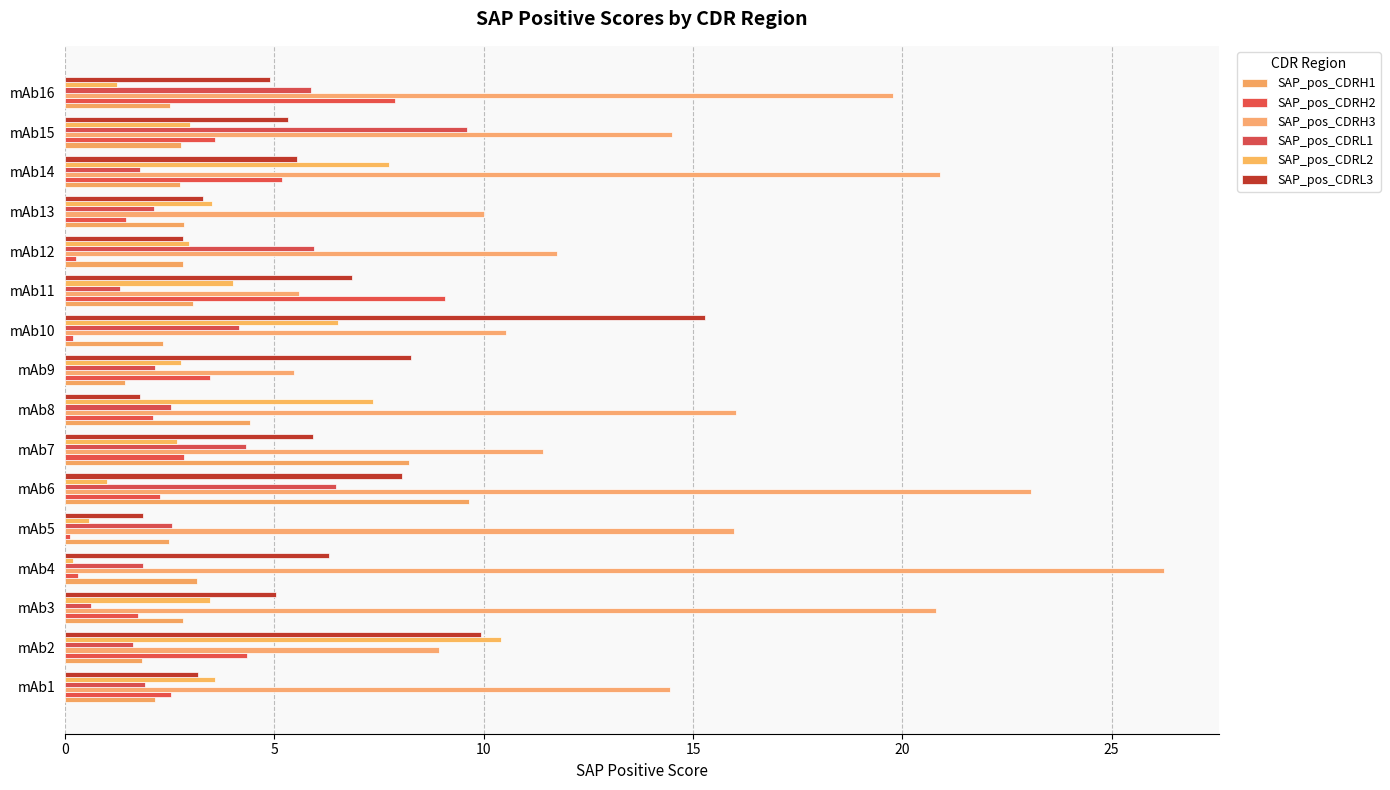

How many bars are there in each group?

6